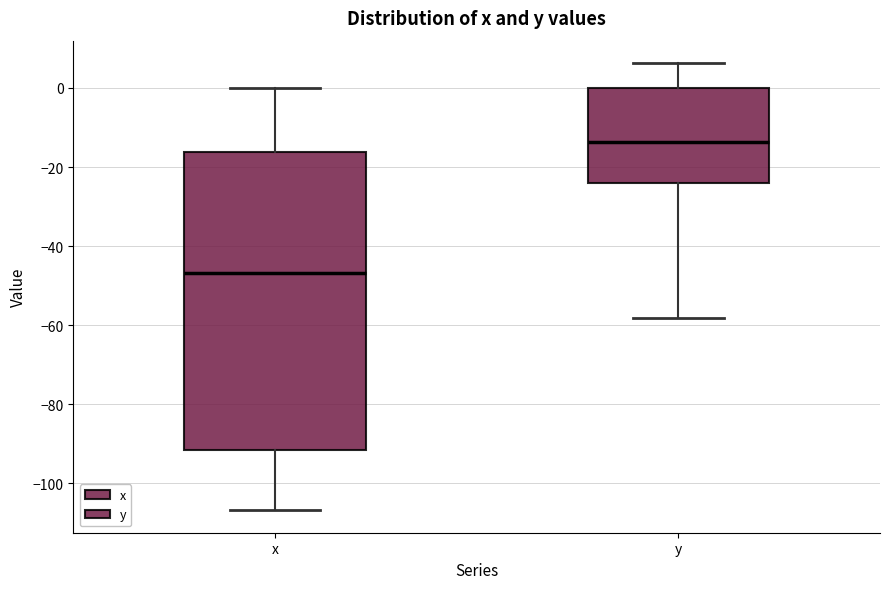

Reading left to right, read every box against the y-axis: the position of its median line, the range the box covers, and the ends of its whiskers. The values are not printed on the chart, so give them approximately, as read against the axis.

x: median -46, box -92 to -16, whiskers -106 to 0
y: median -14, box -24 to 0, whiskers -58 to 6